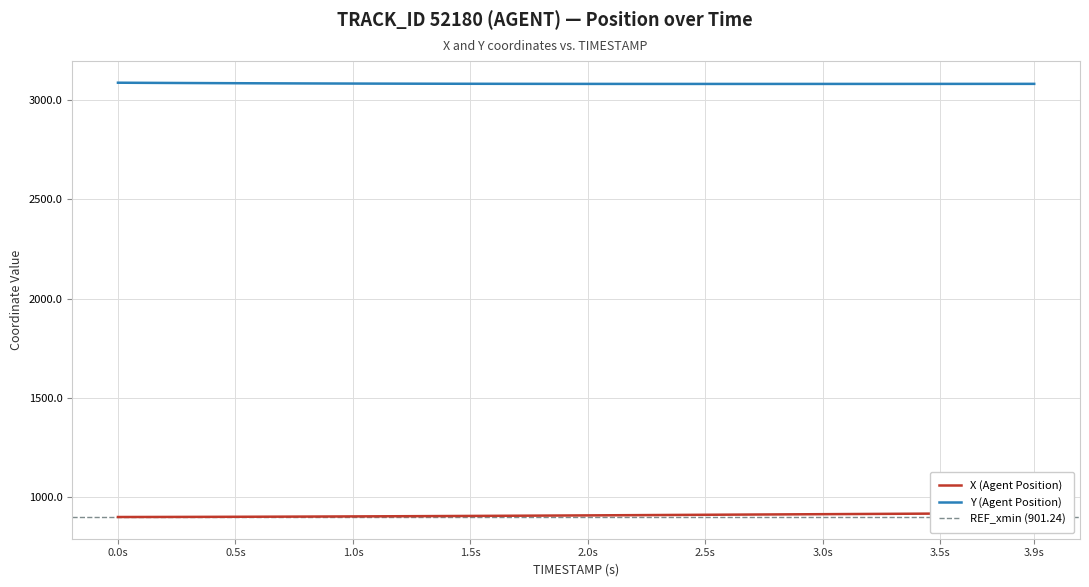

True or false: Y (Agent Position) has a value of 3085.0 at 0.5s.

True